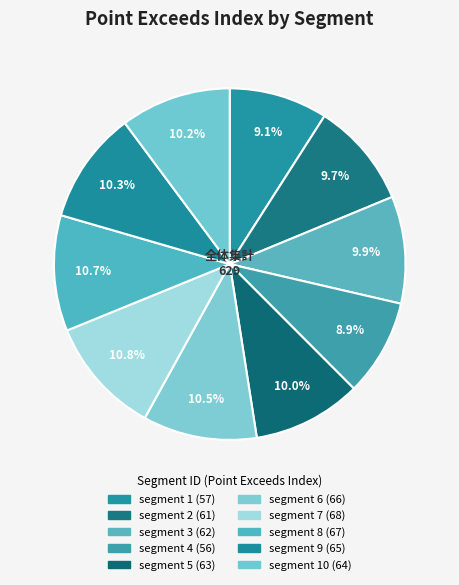

How many segments does this pie chart have?

10